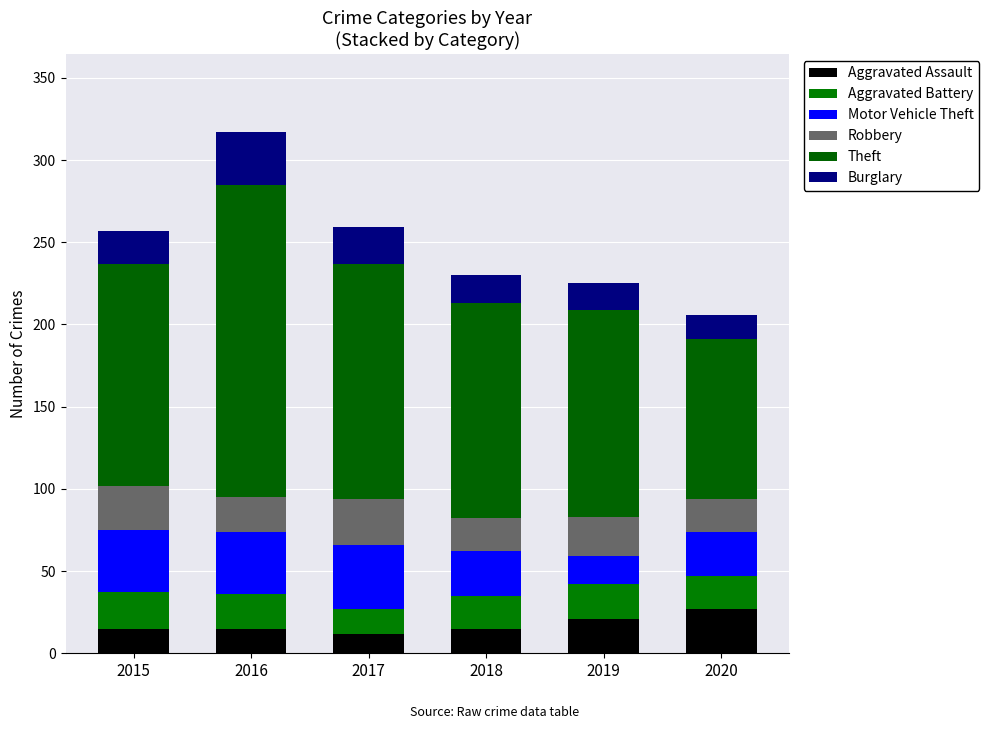

At which category is the sum across all series the highest?

2016